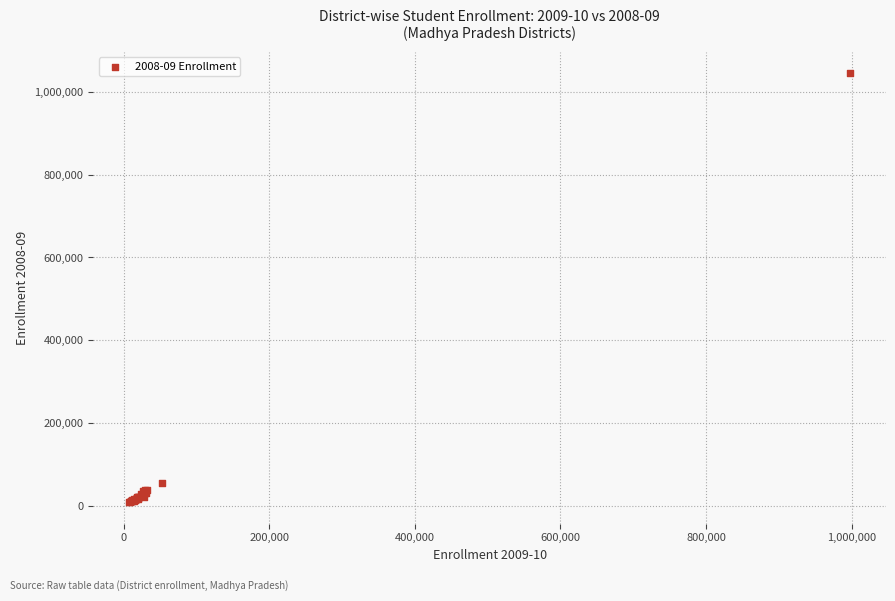

What Y value in the scatter plot is closest to 526649?

53862